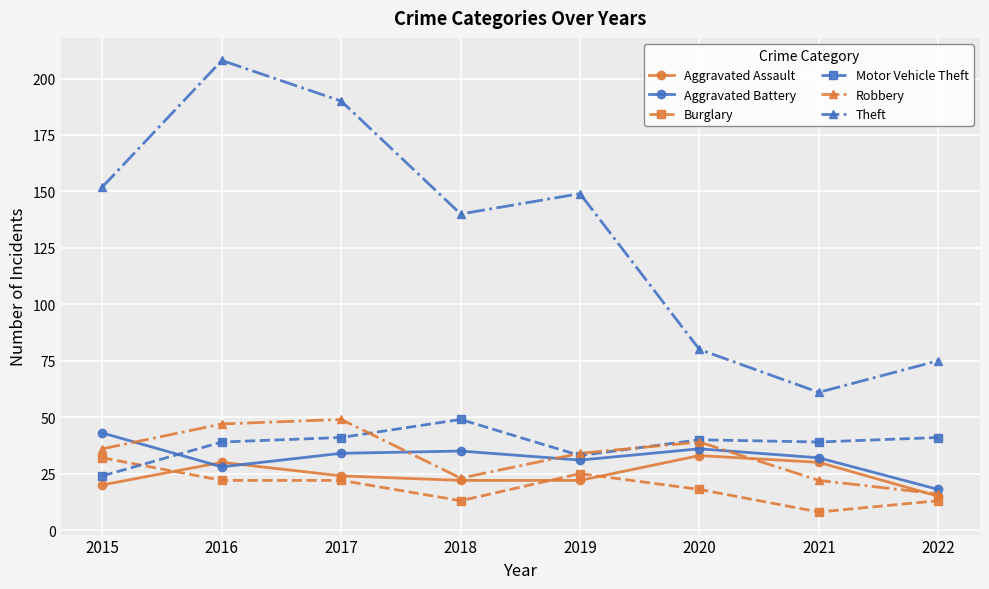

What is the difference between the highest and lowest values at 2019?

127